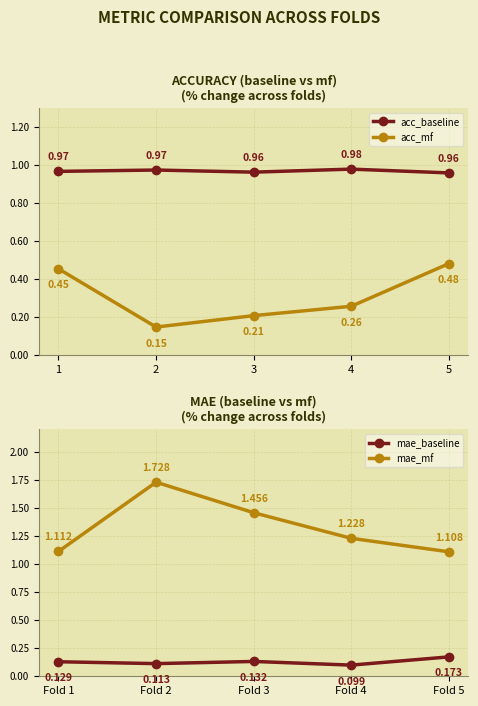

List the labels in order of acc_mf value, smallest first.

2, 3, 4, 1, 5